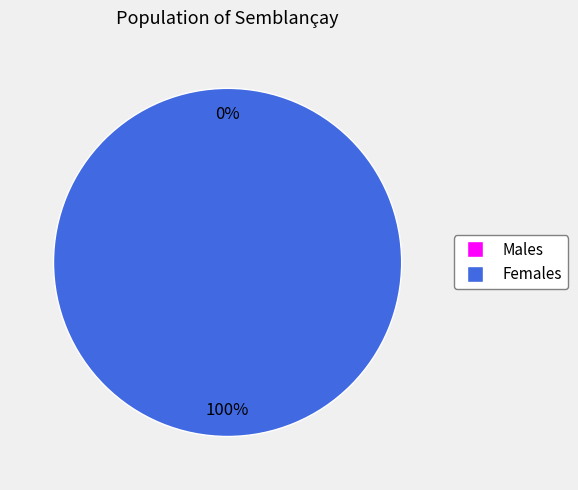

Does 1487598108 represent more than half of the total?

No